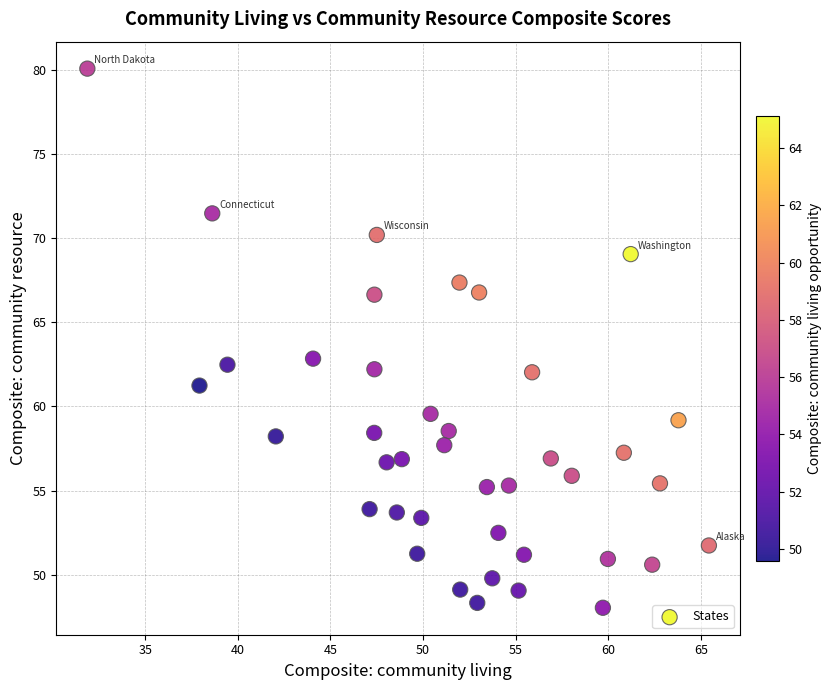

What Y value in the scatter plot is closest to 64?

62.8